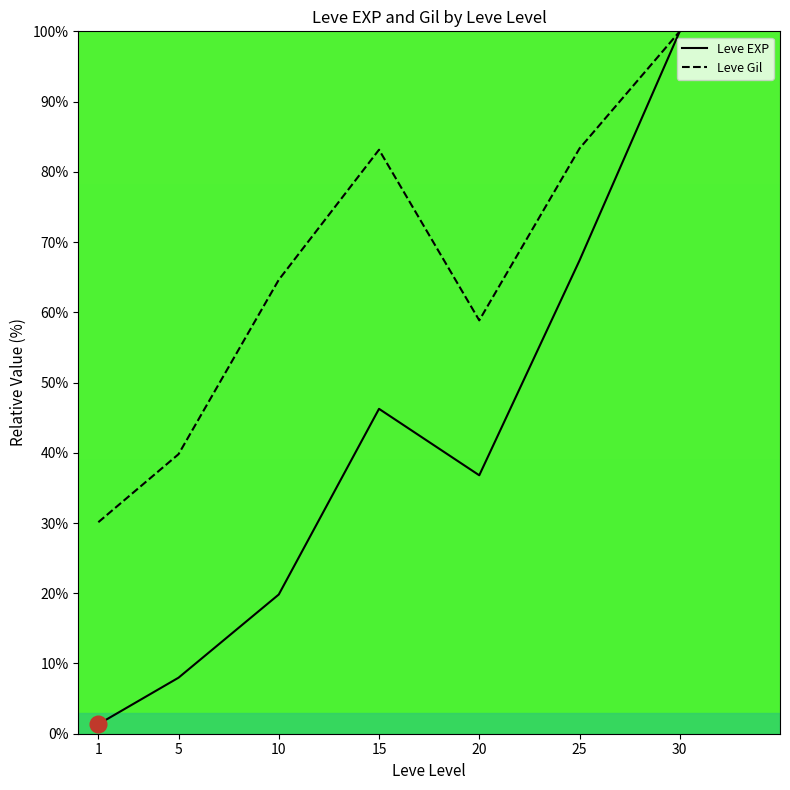

The value of Leve Gil at 15 is 117.3. True or false?

False